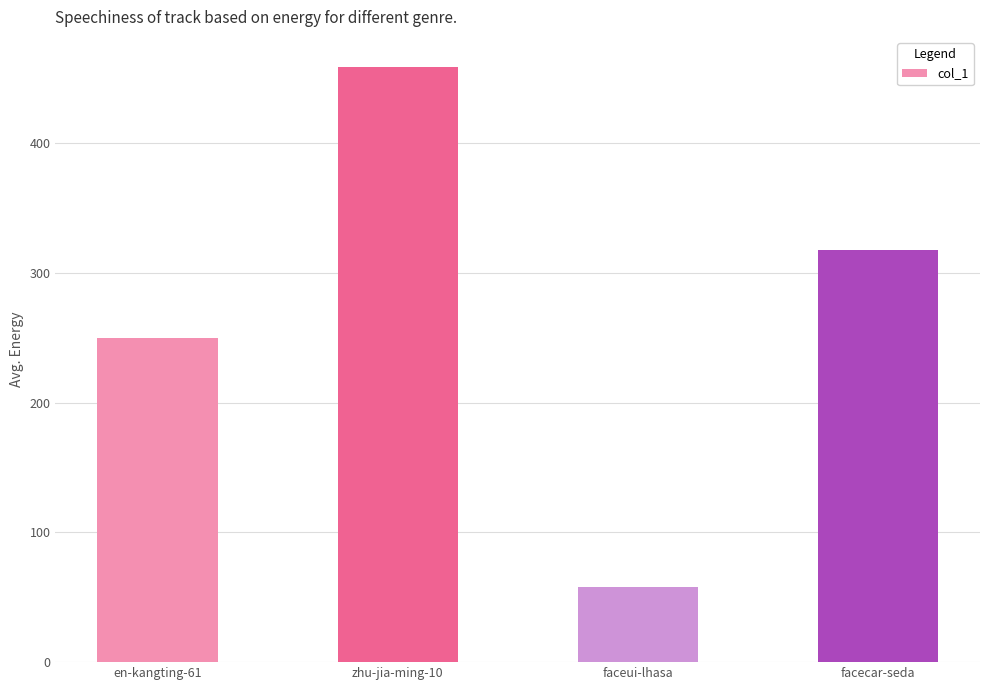

The value at zhu-jia-ming-10 is 459. True or false?

True